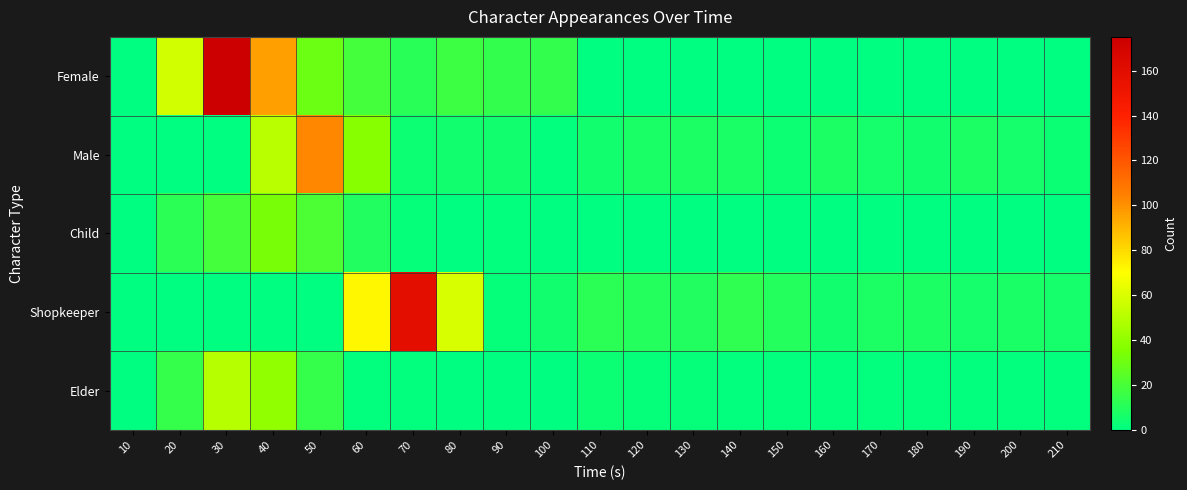

At how many categories does at least one series exceed 43?

7